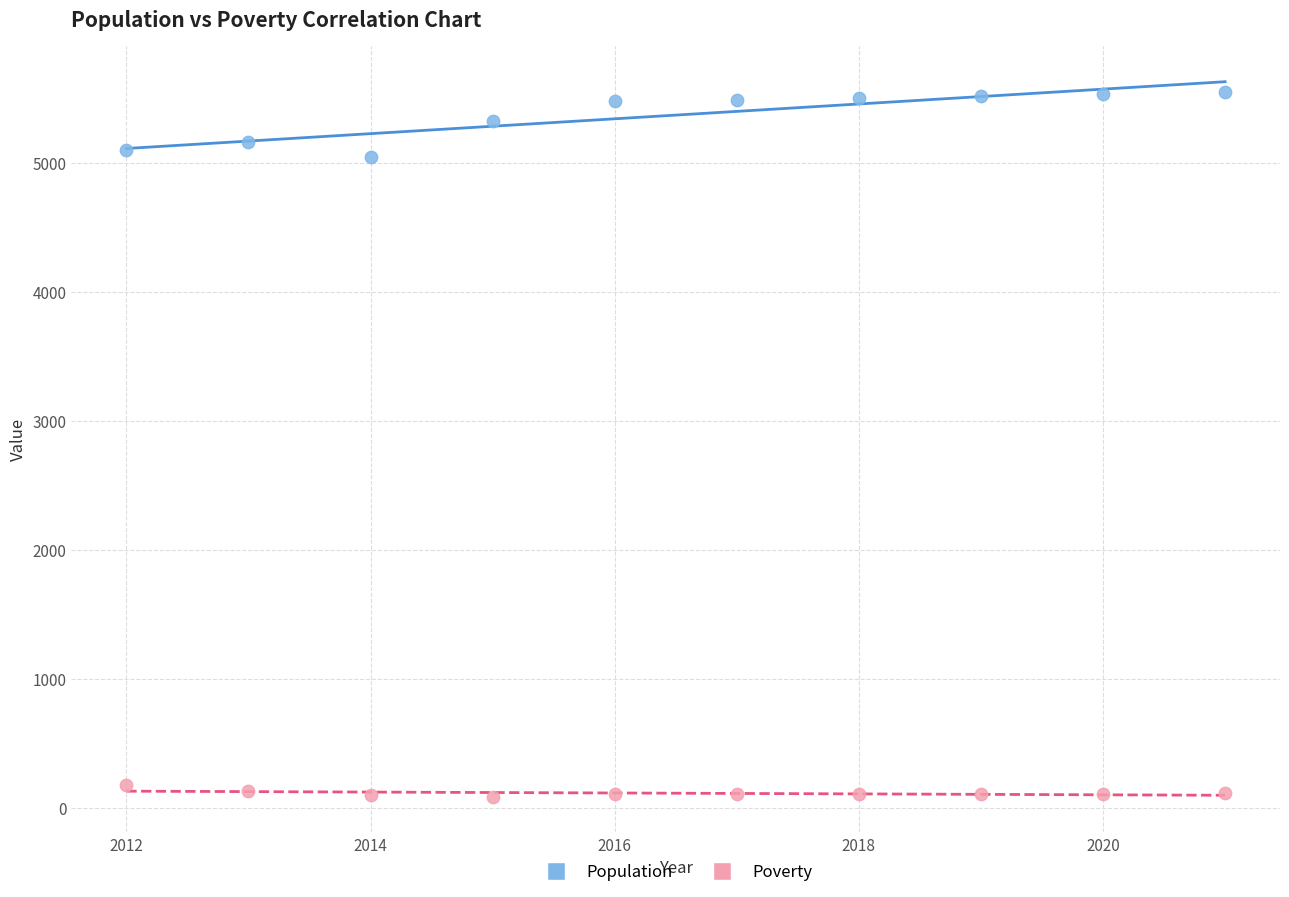

Across all data points, what is the range of Y values (max minus min)?

5460